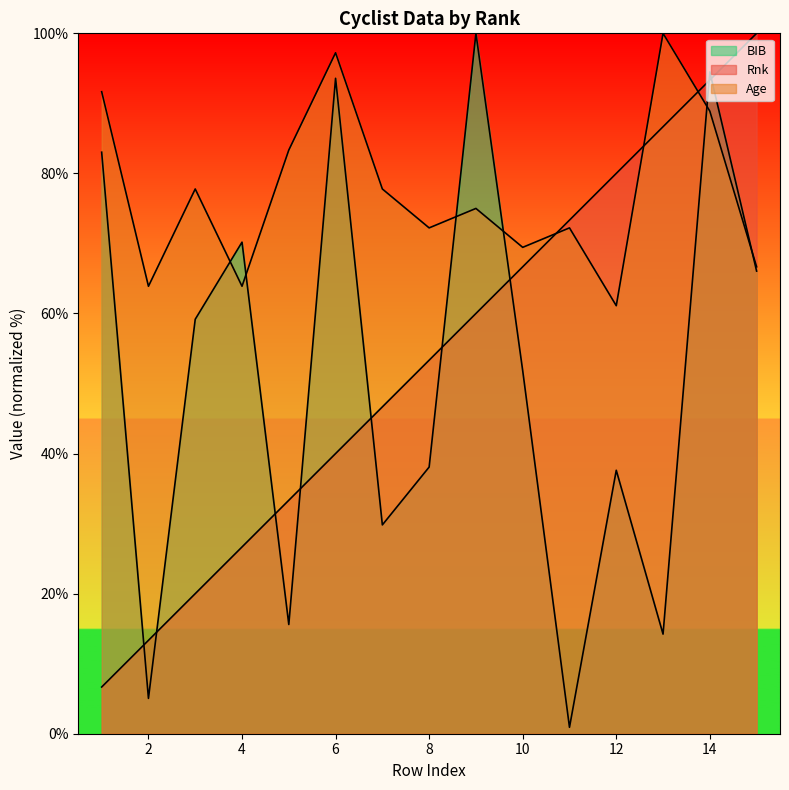

True or false: Rnk has more than 2 interior local peaks.

False